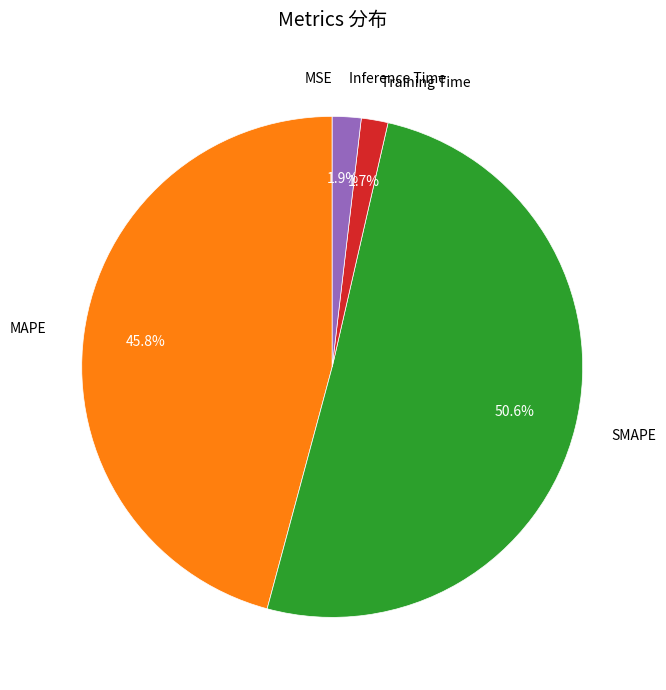

To the nearest percent, what is the difference between the largest and smallest slice percentages?

51%